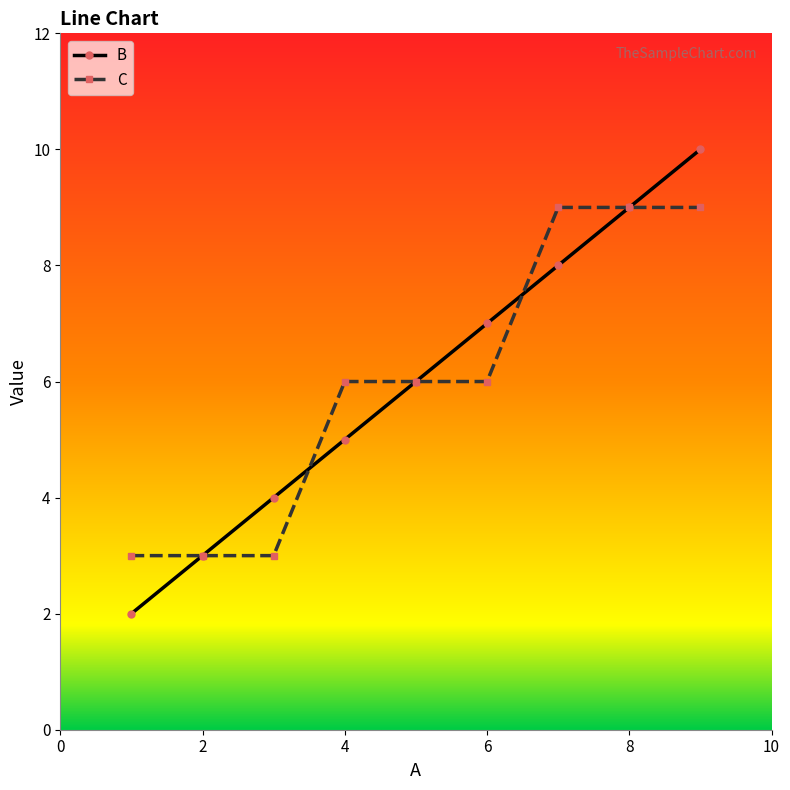

Which series has the largest range (max minus min)?

B